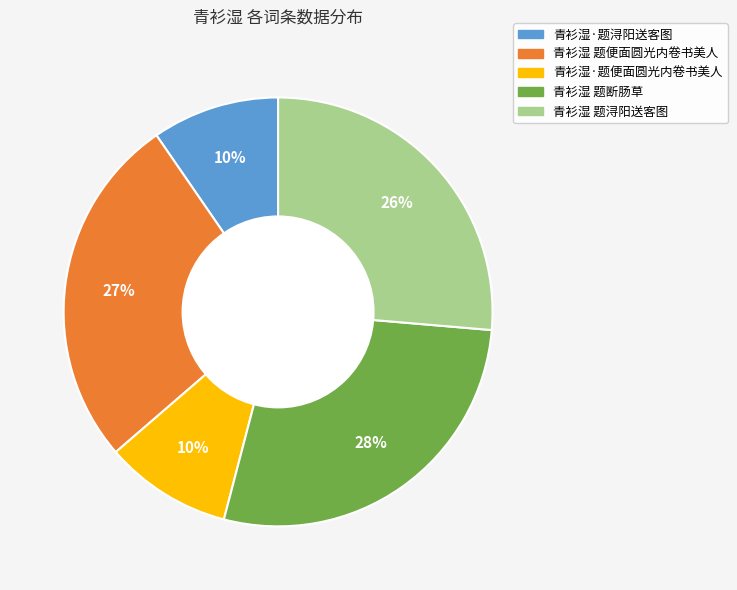

To the nearest percent, what percentage of the pie is 青衫湿 题浔阳送客图?

26%